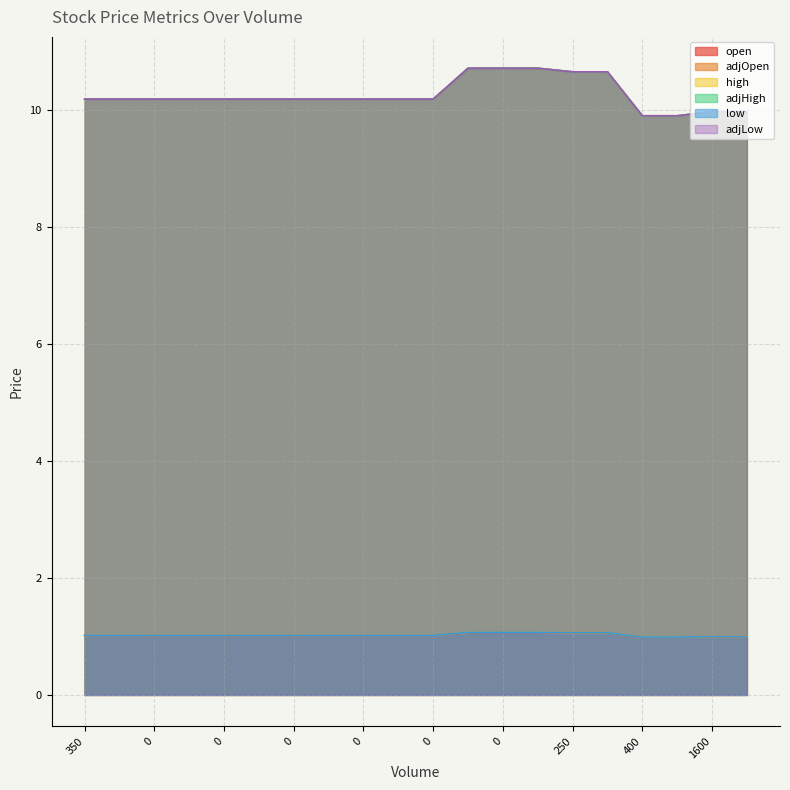

True or false: adjLow and high cross at least once.

False